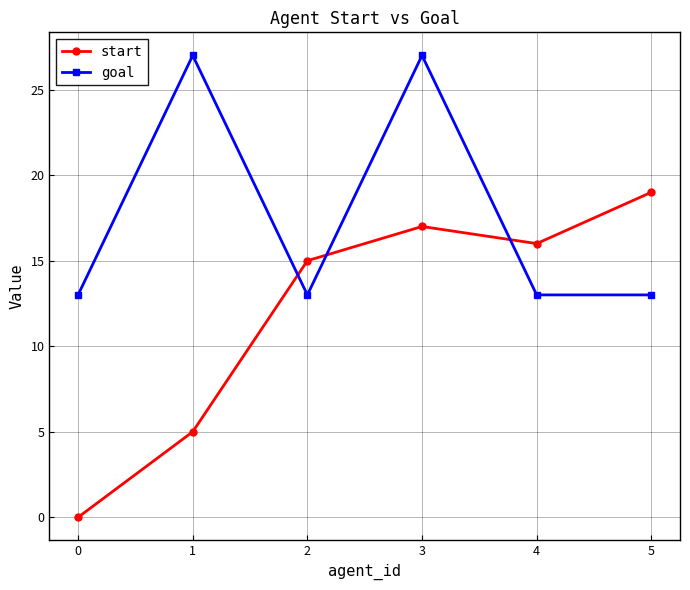

Reading left to right, transcribe all the data shown in this chart.

start: 0	5	15	17	16	19
goal: 13	27	13	27	13	13